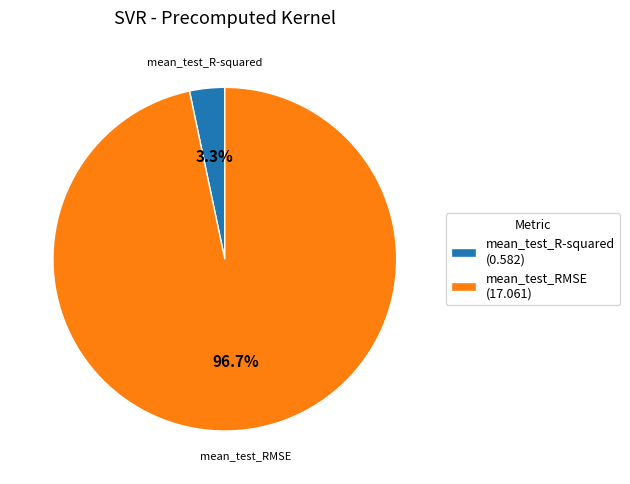

True or false: mean_test_RMSE accounts for 97% of the total.

True